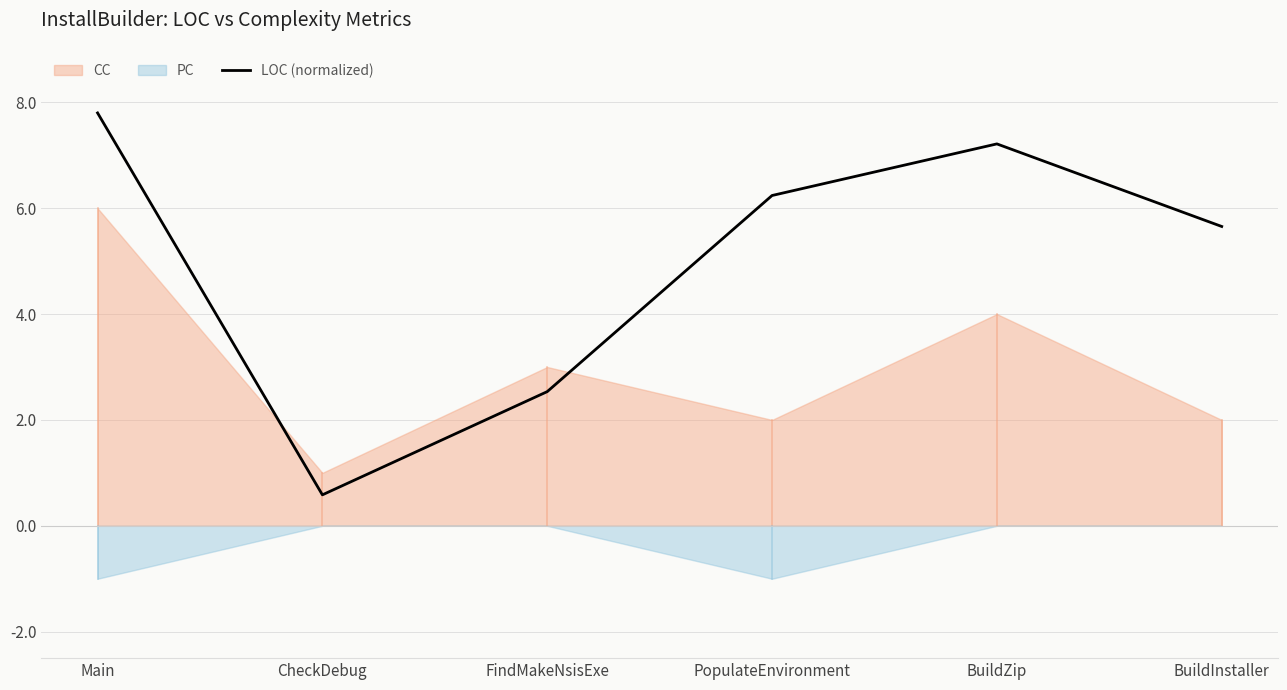

What is the greatest value displayed?

7.8